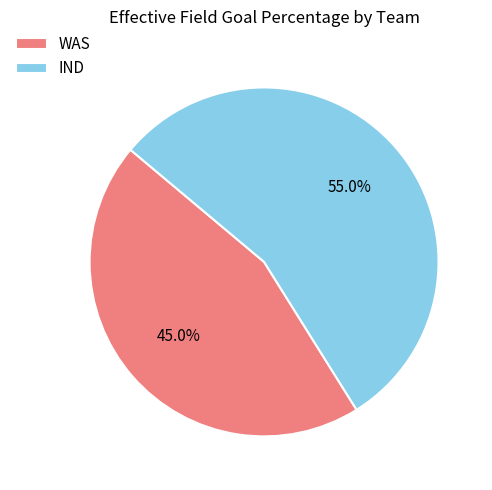

Is there a majority slice in this chart?

Yes